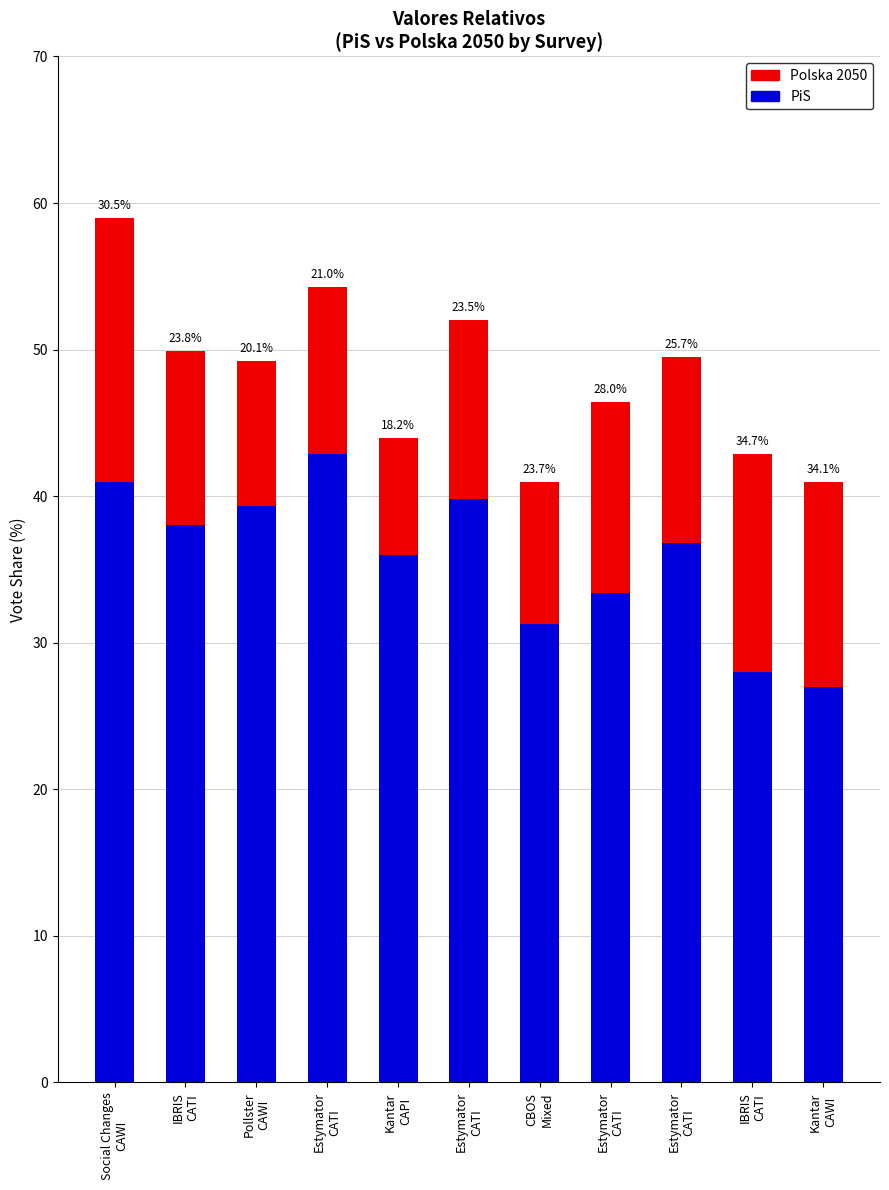

What is the label of the 5th bar from the right?

CBOS
Mixed